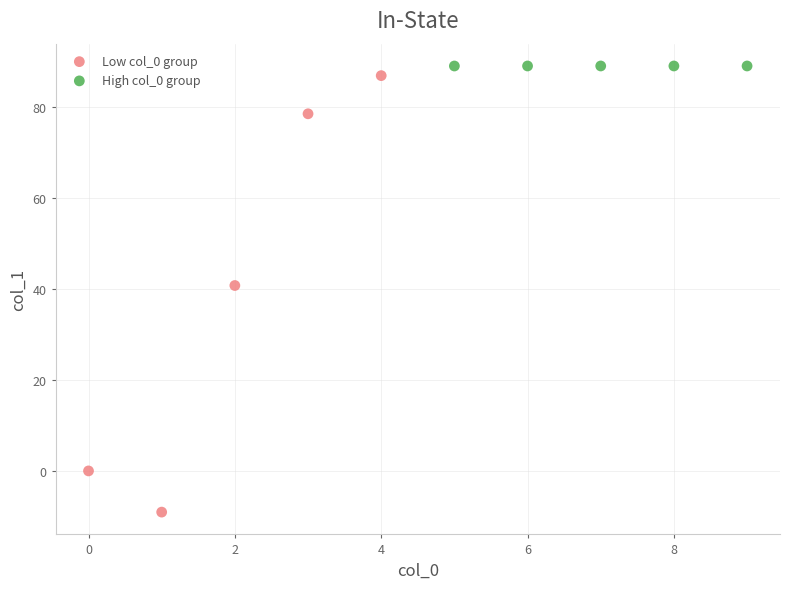

Which series contains the lowest Y value?

Low col_0 group